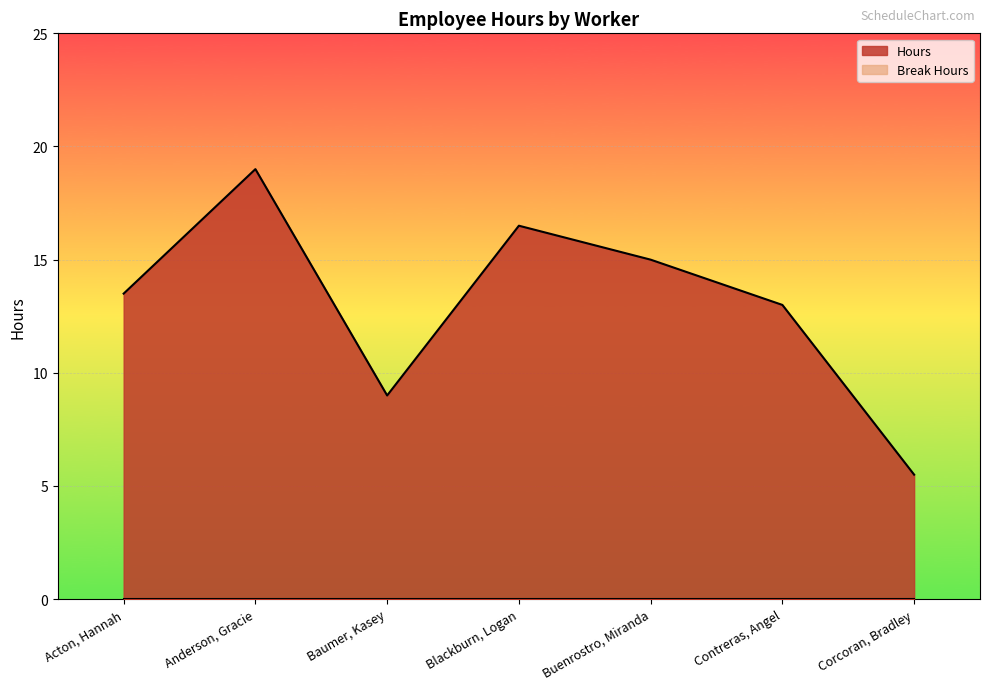

What is the change in value from Acton, Hannah to Baumer, Kasey?

-4.5